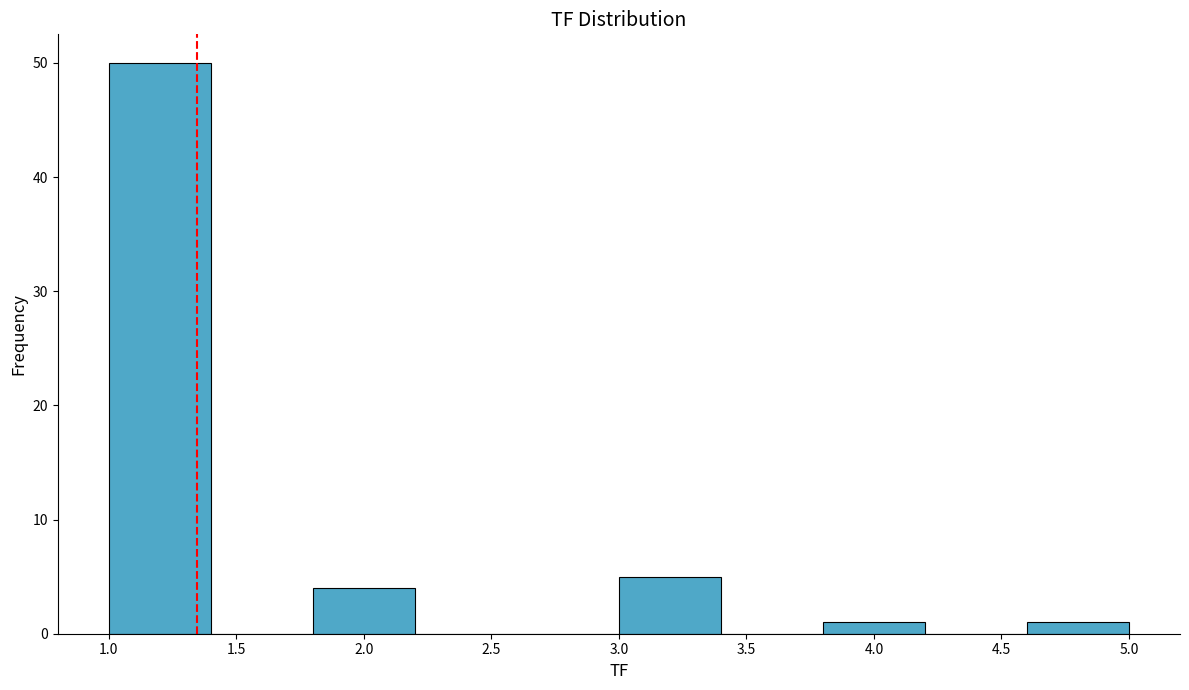

Which range on the x-axis has the tallest bar?

1.0 to 1.4